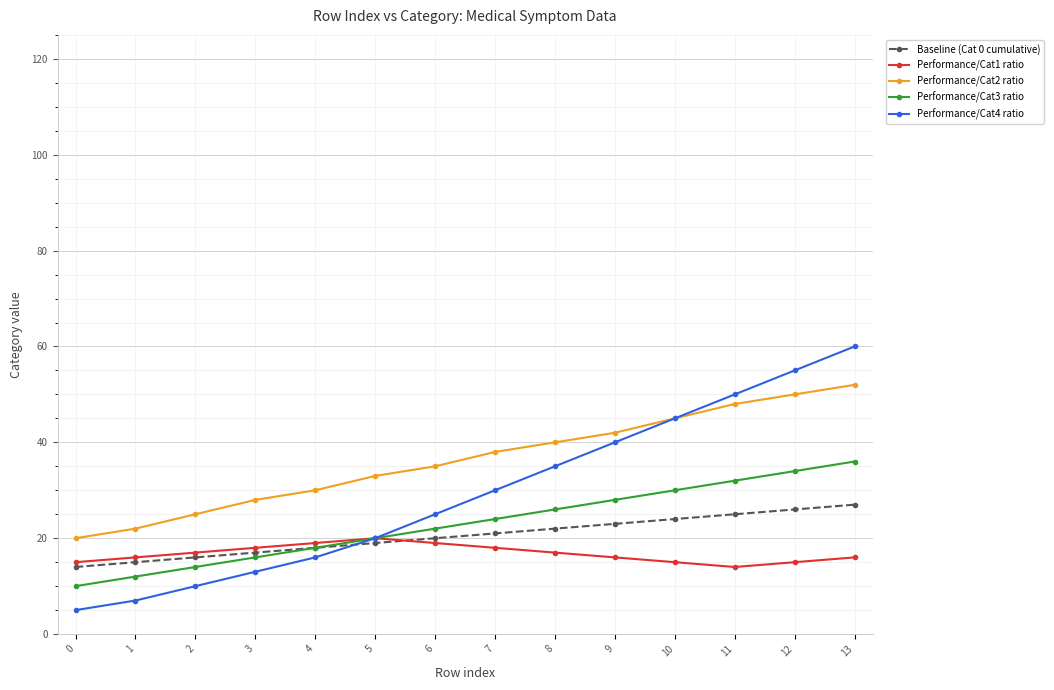

What are all the series names shown in the legend?

Baseline (Cat 0 cumulative), Performance/Cat1 ratio, Performance/Cat2 ratio, Performance/Cat3 ratio, Performance/Cat4 ratio